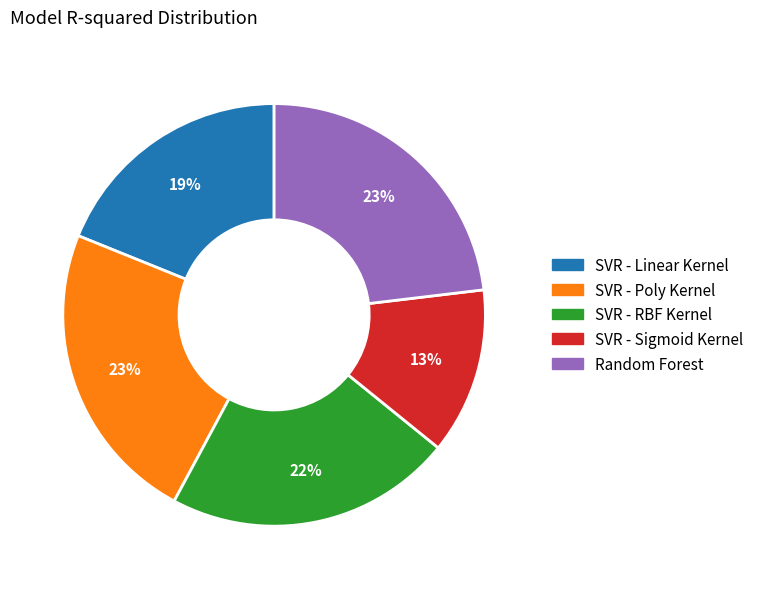

True or false: SVR - Sigmoid Kernel accounts for 7% of the total.

False